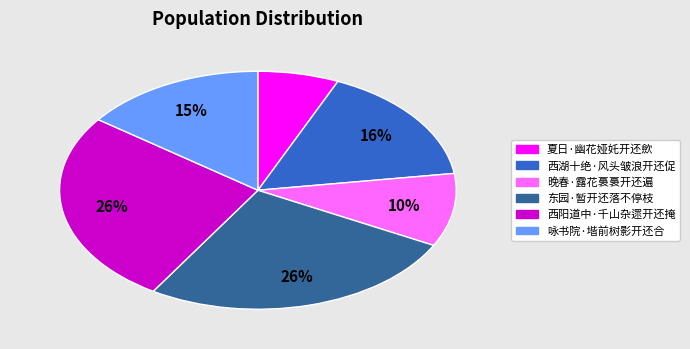

Between 西阳道中·千山杂遝开还掩 and 西湖十绝·风头皱浪开还促, which is larger?

西阳道中·千山杂遝开还掩